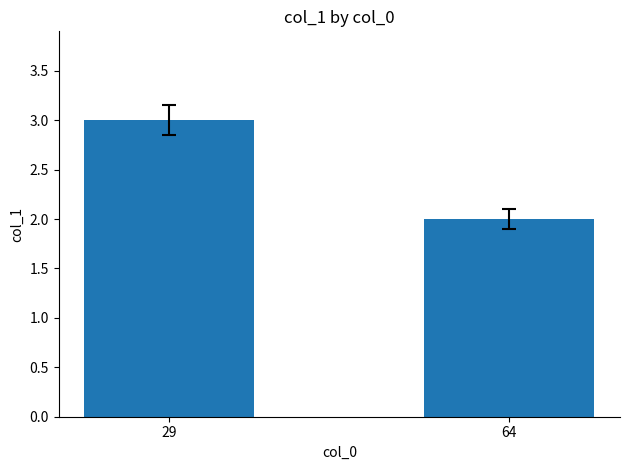

Reading right to left, transcribe all the data shown in this chart.

2	3